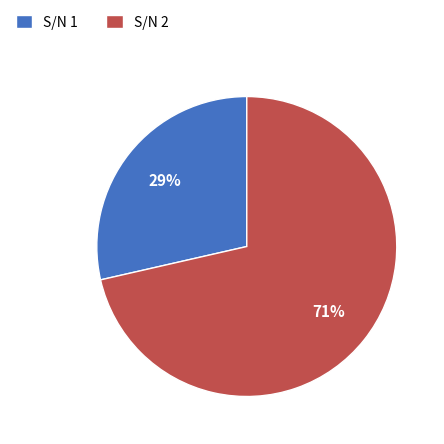

Between S/N 2 and S/N 1, which is larger?

S/N 2